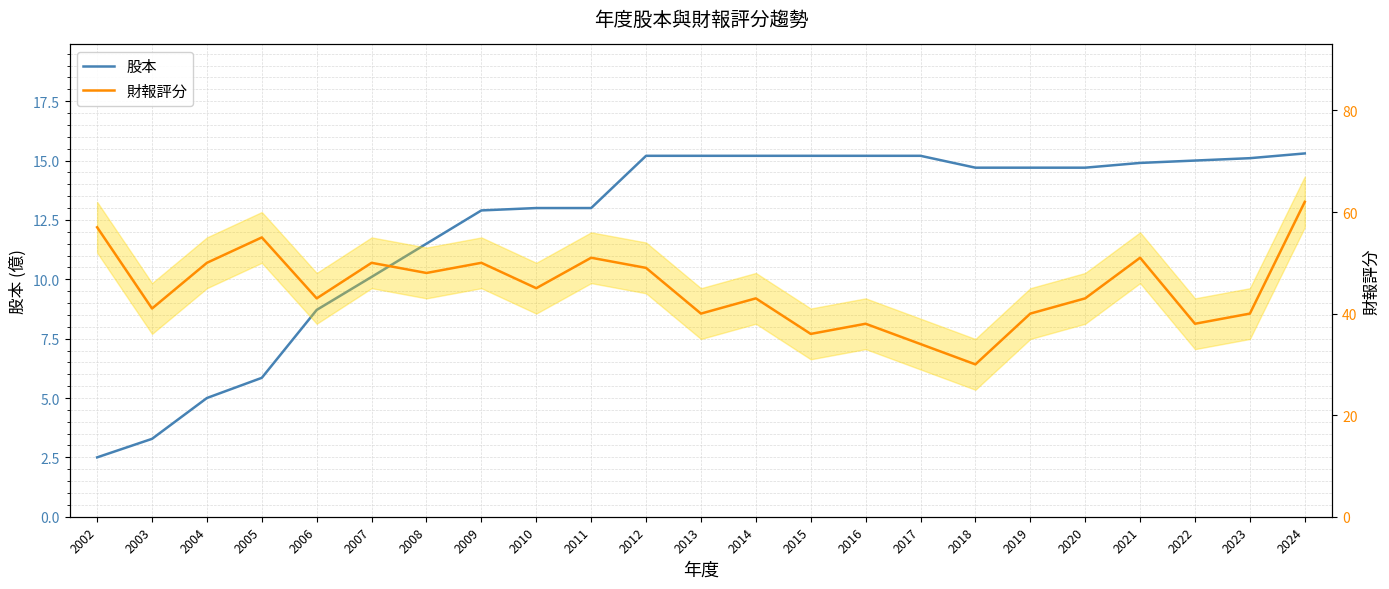

Does the chart display data point markers on the line(s)?

No